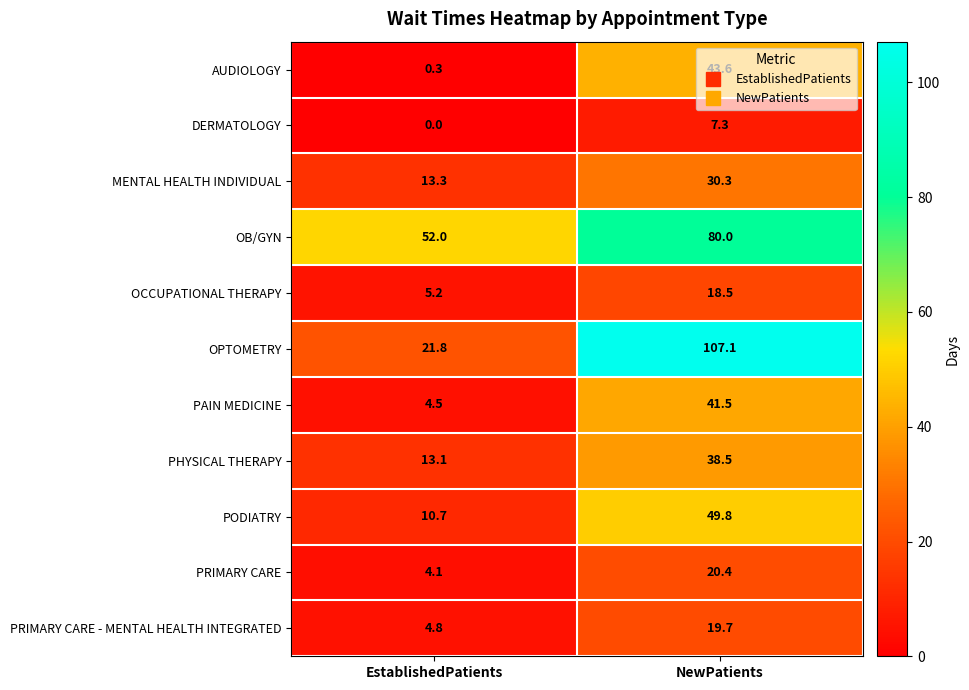

How many series are shown in this chart?

11